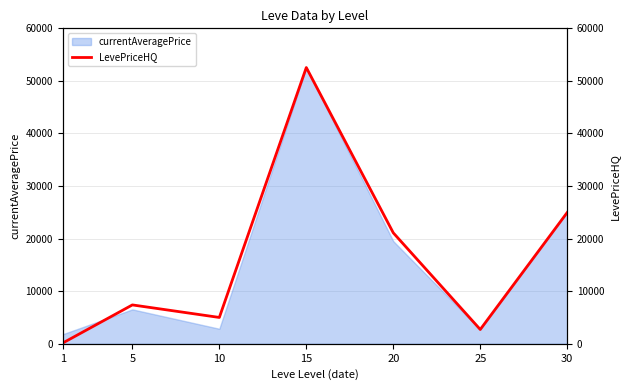

The chart shows a value of 4232 at 25. True or false?

False